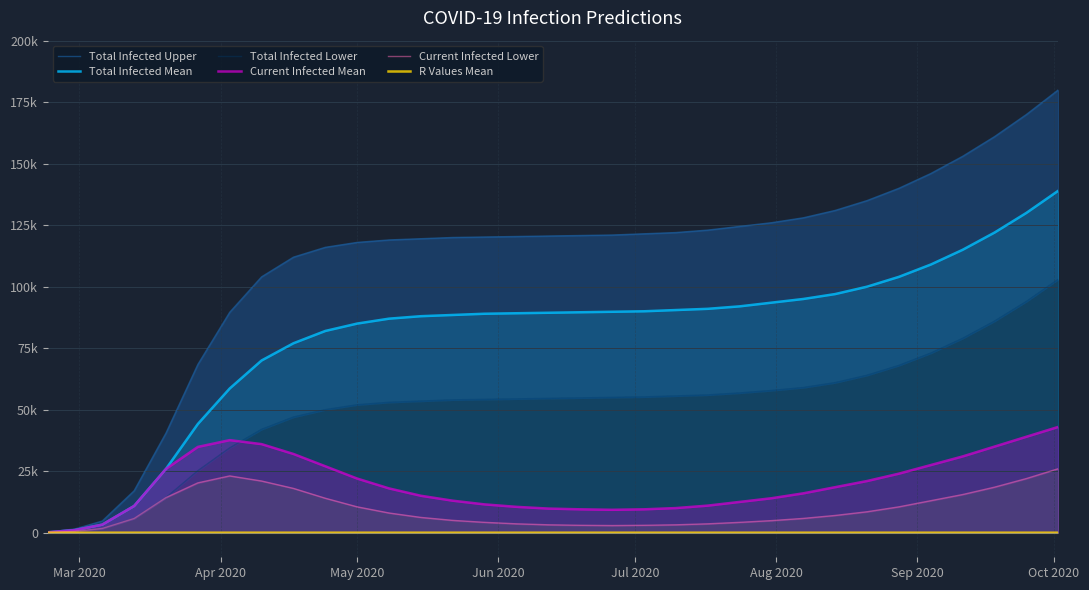

Which series has the largest range (max minus min)?

Total Infected Upper